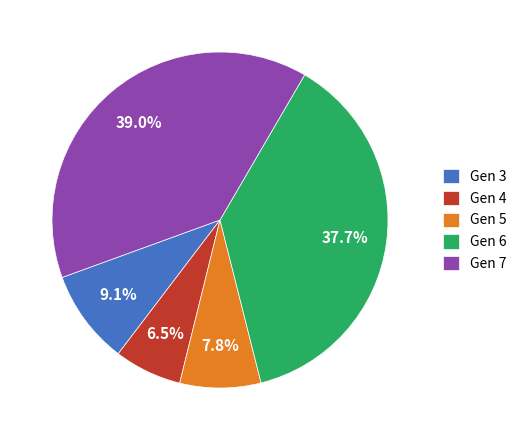

Does any single category account for the majority?

No